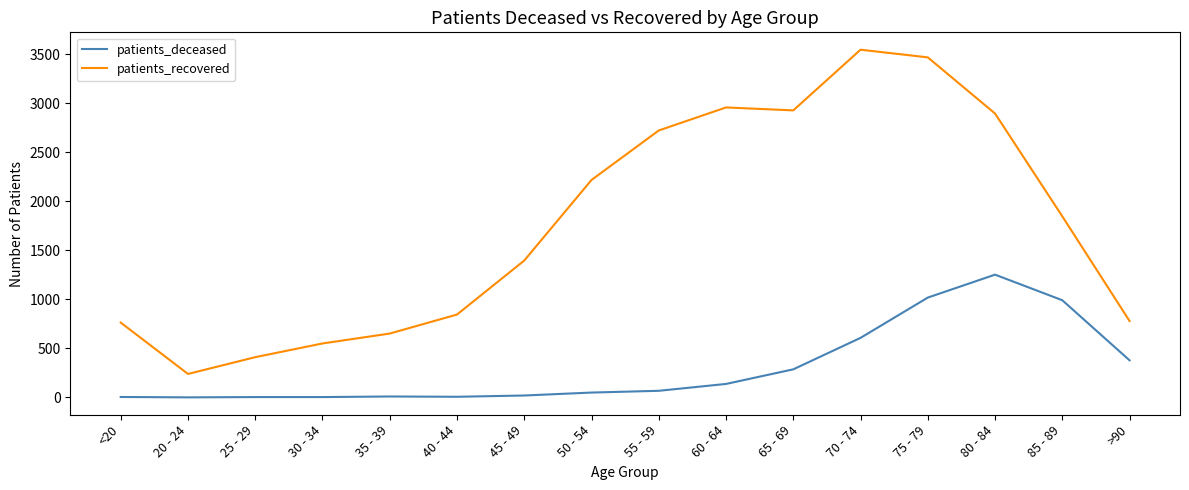

Count the number of categories in the chart.

16